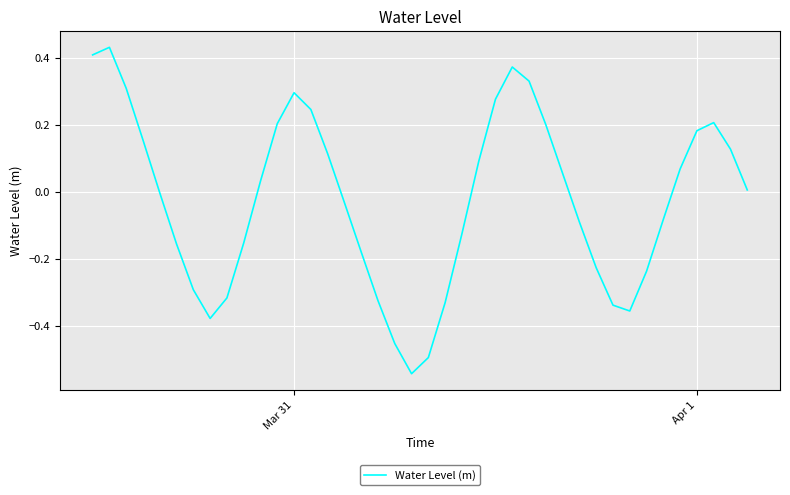

What is the difference between the maximum and minimum values?

1.0